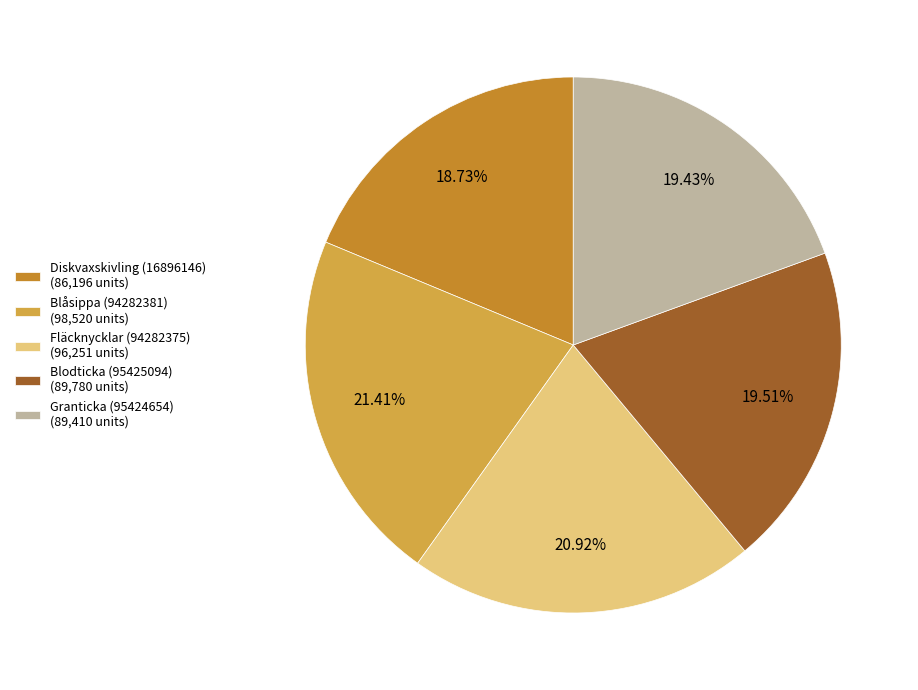

How many slices are in this pie chart?

5